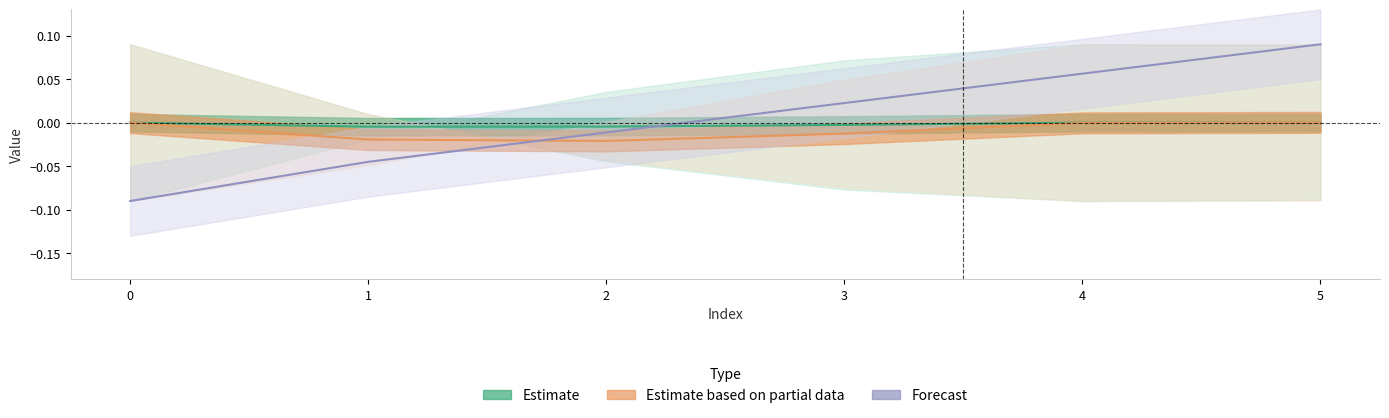

Is it true that Forecast equals 0.0 at 4?

False